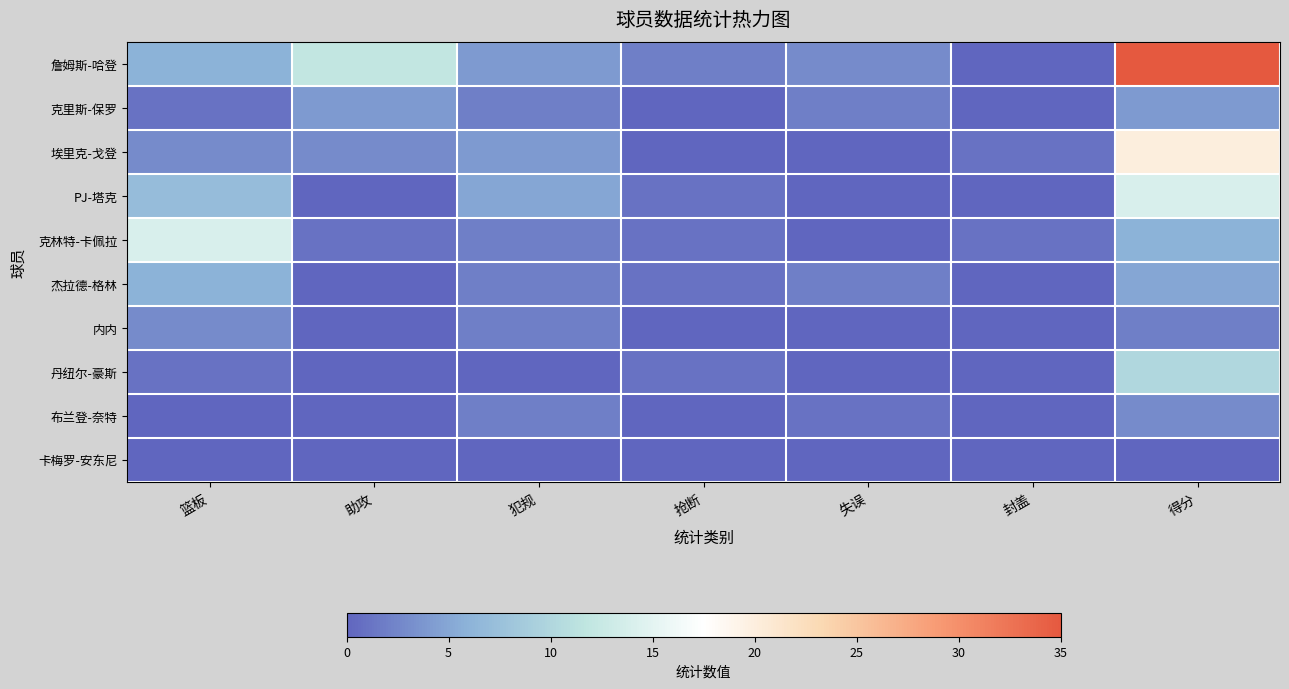

Between 助攻 and 犯规, which series saw the biggest shift?

詹姆斯-哈登